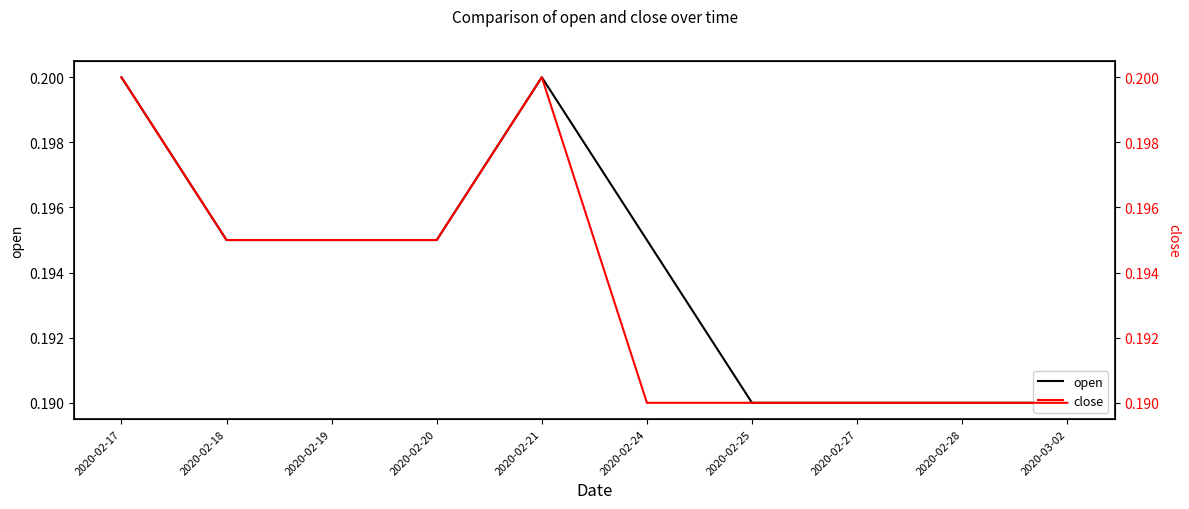

Reading left to right, what are all the values shown in this chart?

open: 2020-02-17=0.2	2020-02-18=0.2	2020-02-19=0.2	2020-02-20=0.2	2020-02-21=0.2	2020-02-24=0.2	2020-02-25=0.2	2020-02-27=0.2	2020-02-28=0.2	2020-03-02=0.2
close: 2020-02-17=0.2	2020-02-18=0.2	2020-02-19=0.2	2020-02-20=0.2	2020-02-21=0.2	2020-02-24=0.2	2020-02-25=0.2	2020-02-27=0.2	2020-02-28=0.2	2020-03-02=0.2